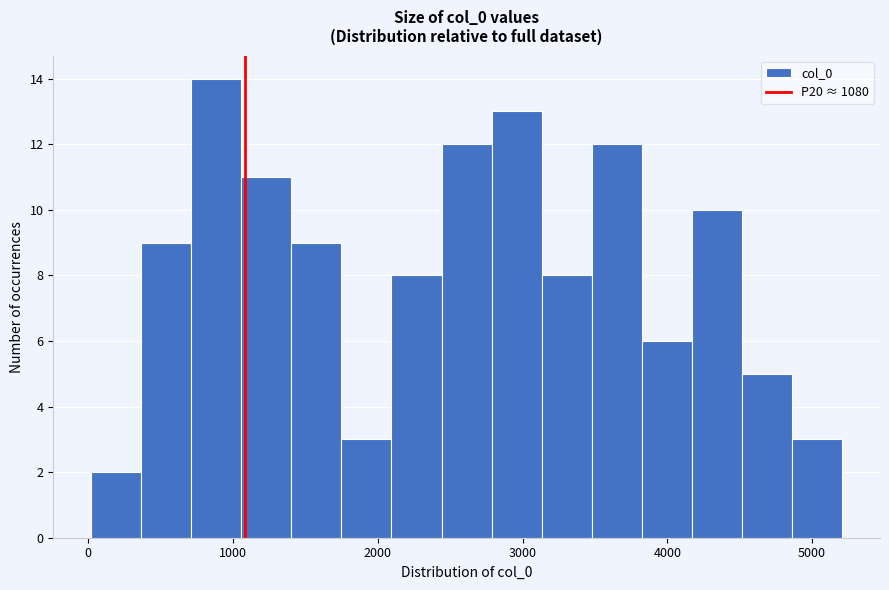

Around what value on the x-axis is the tallest bar? Give the approximate position of its centre, as read against the axis.

900